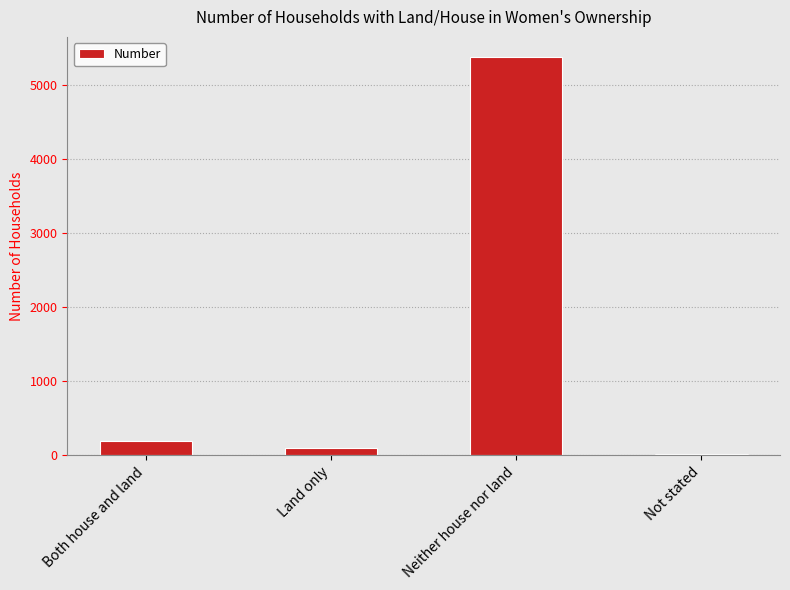

Approximately how many times larger is the value at Neither house nor land compared to Not stated?

244.3